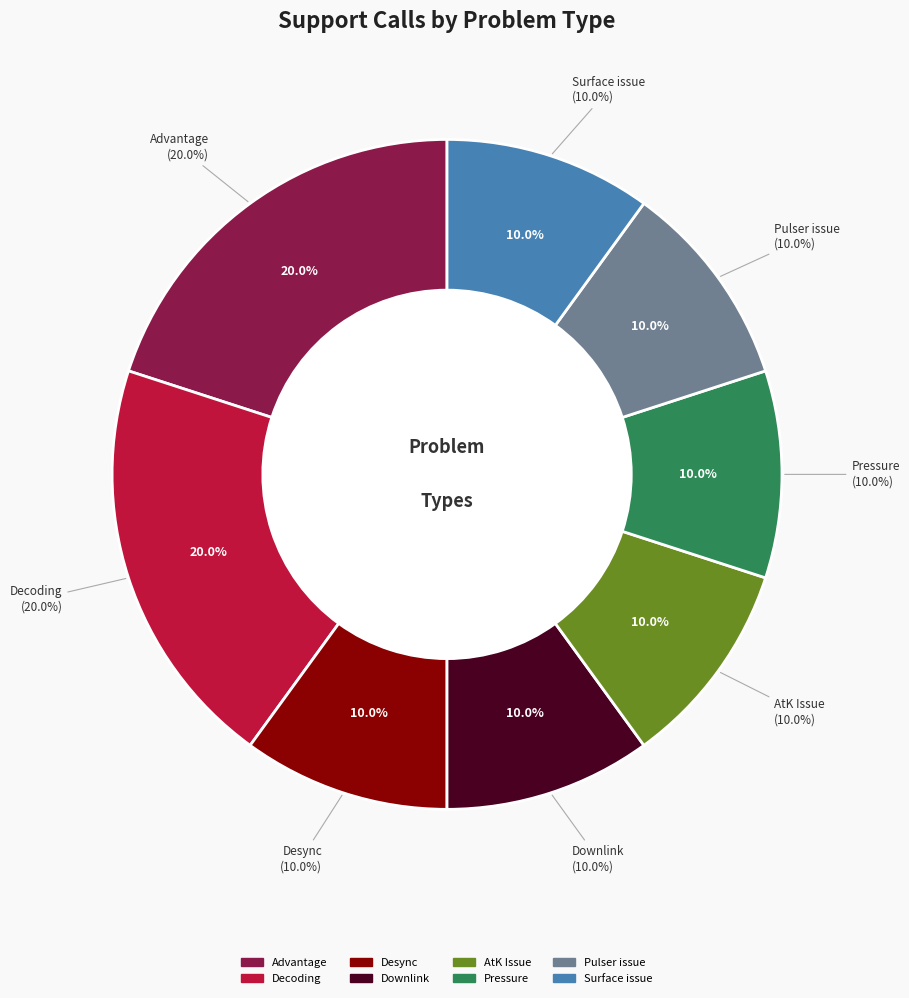

How many segments does this pie chart have?

8